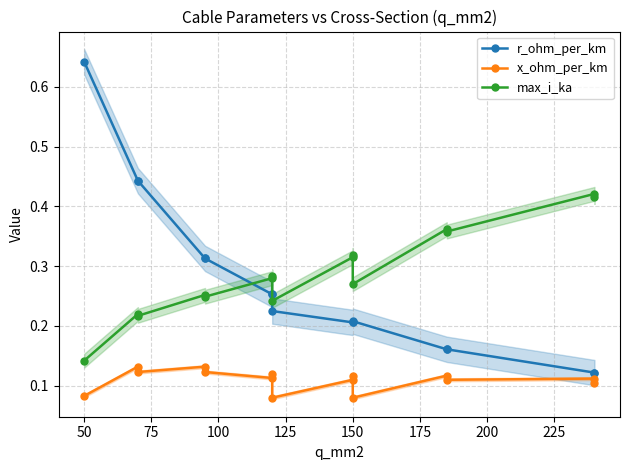

What is the label of the 10th point from the right?

150